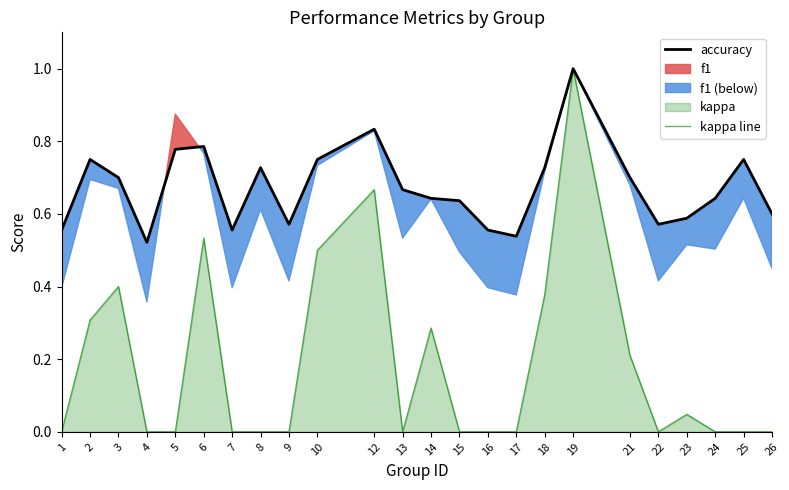

What is the difference between the accuracy values at 2 and 12?

0.1